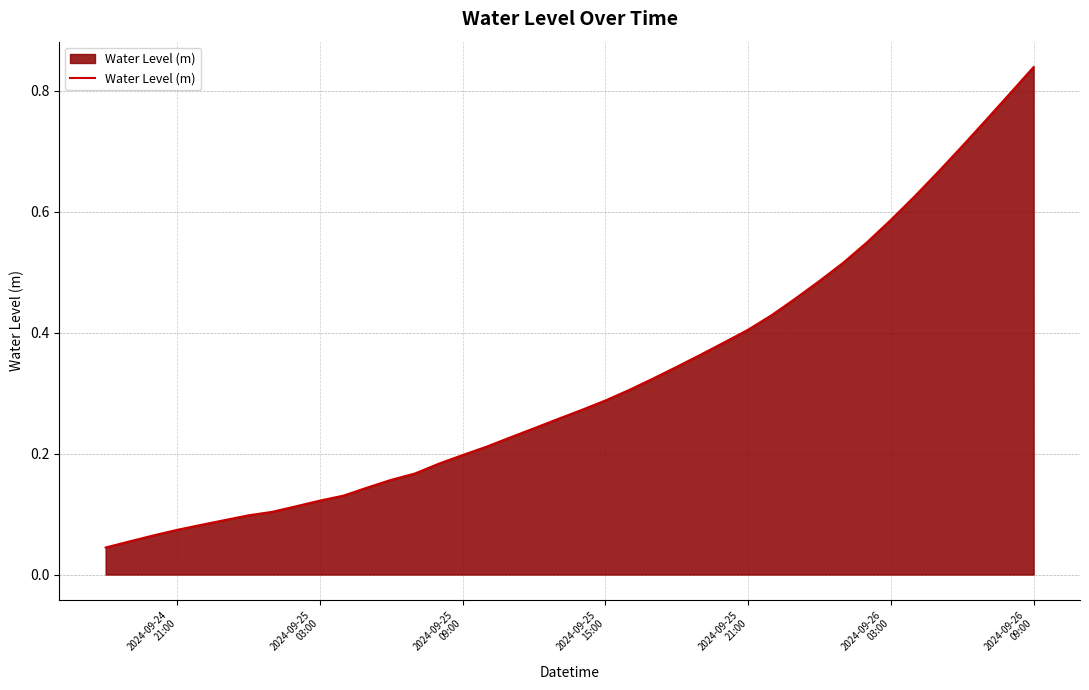

Is this an area chart (filled region under the line)?

Yes